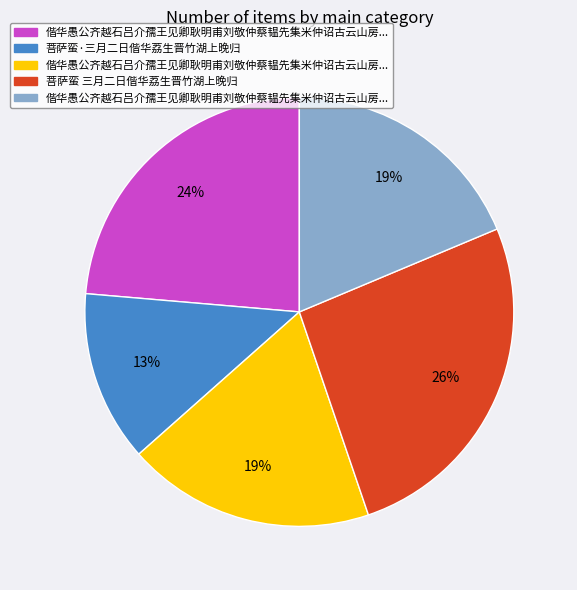

Count the number of slices in the pie.

5